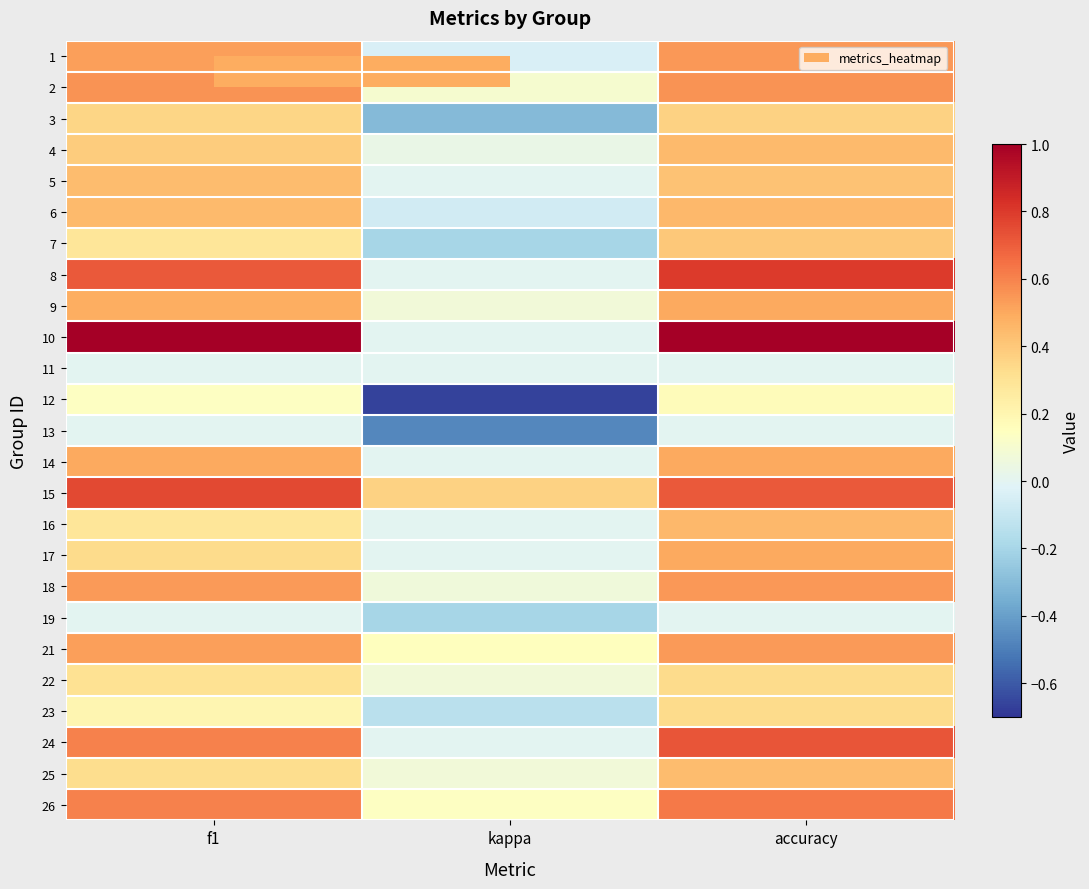

At which category is the sum across all series the highest?

accuracy